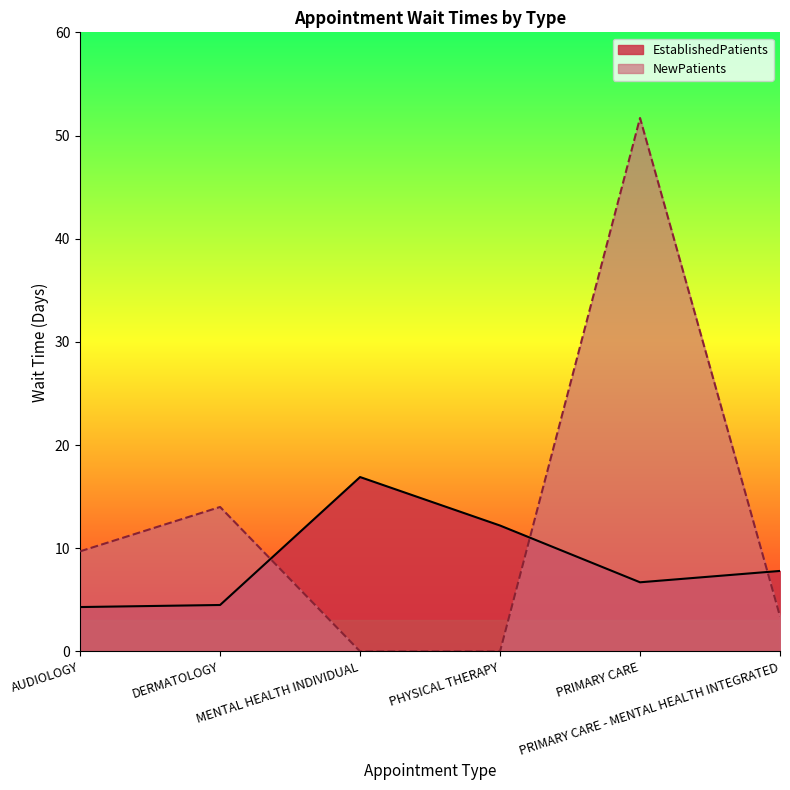

What is the label of the 5th point from the right?

DERMATOLOGY